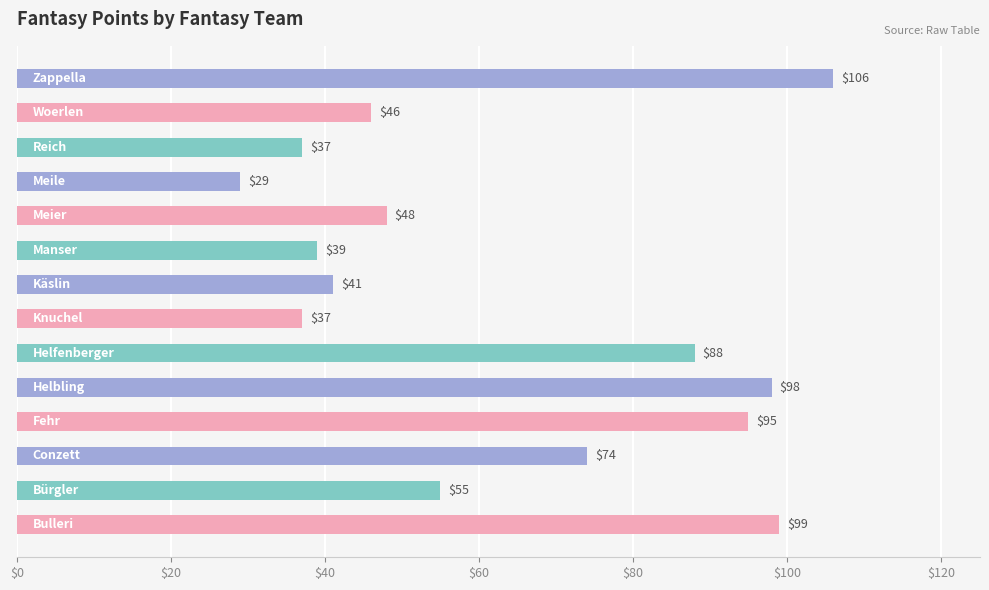

What is the maximum value shown in the chart?

106